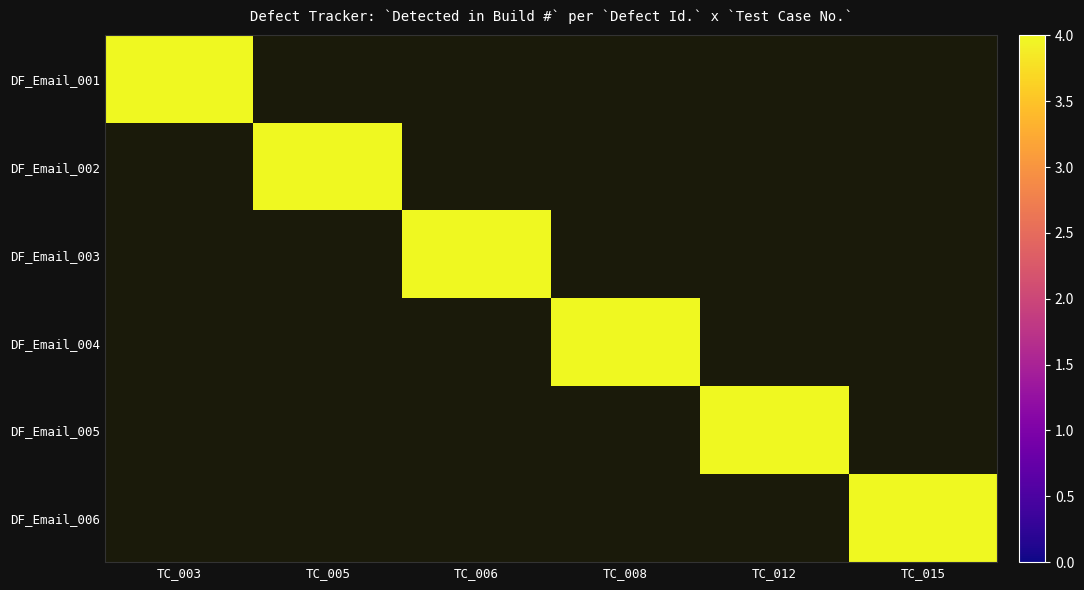

Which series has the widest spread of values?

DF_Email_001